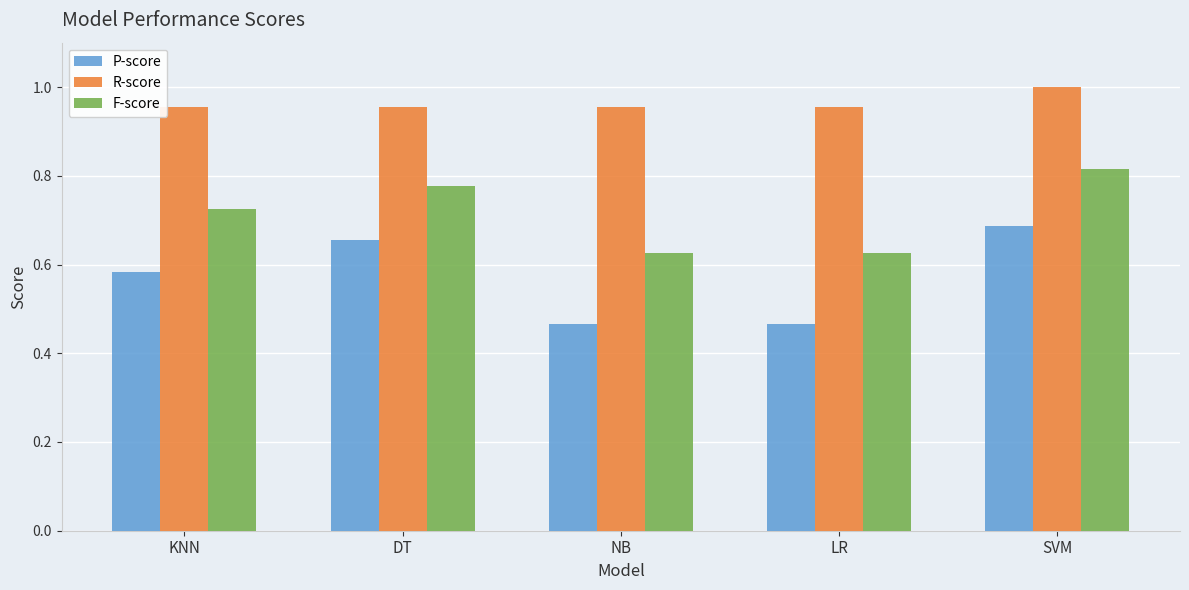

Which series changed the most between KNN and SVM?

P-score